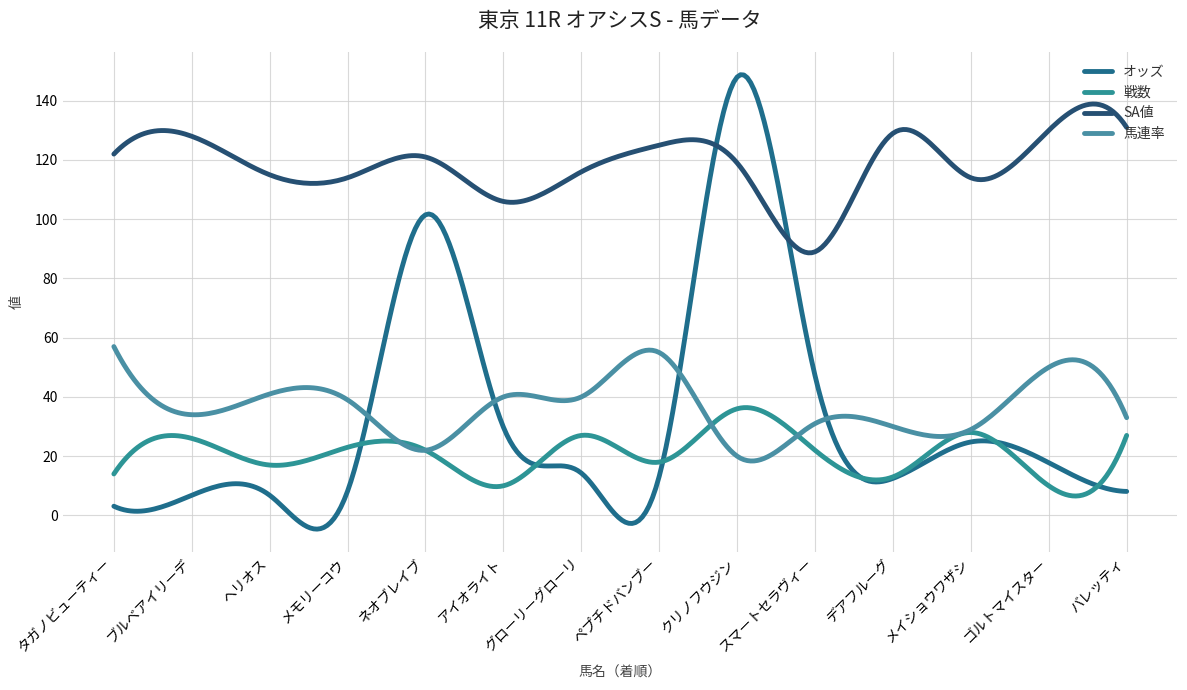

Is this an area chart (filled region under the line)?

No